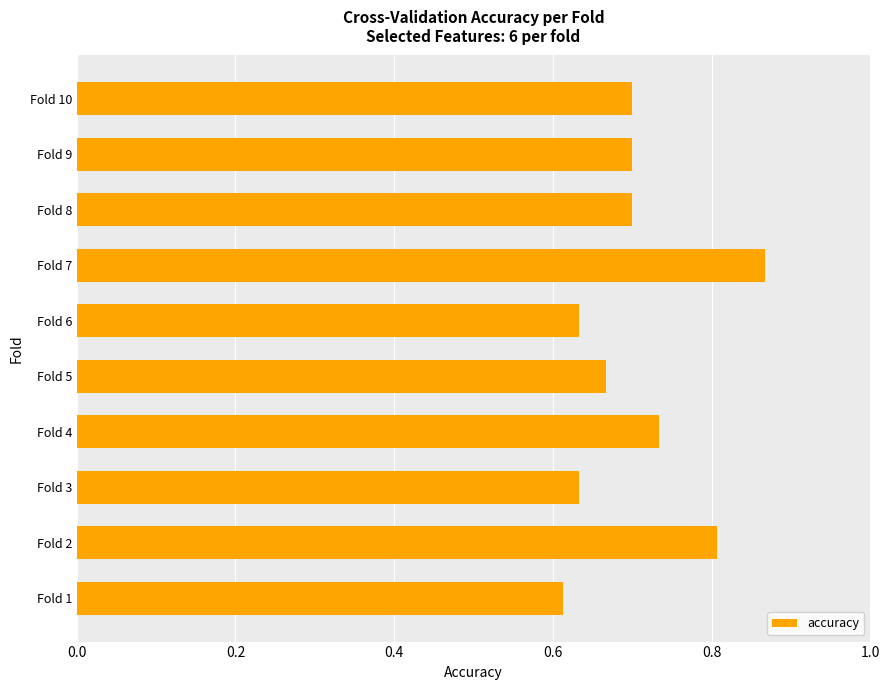

At which category does the chart reach its minimum across all series?

Fold 1